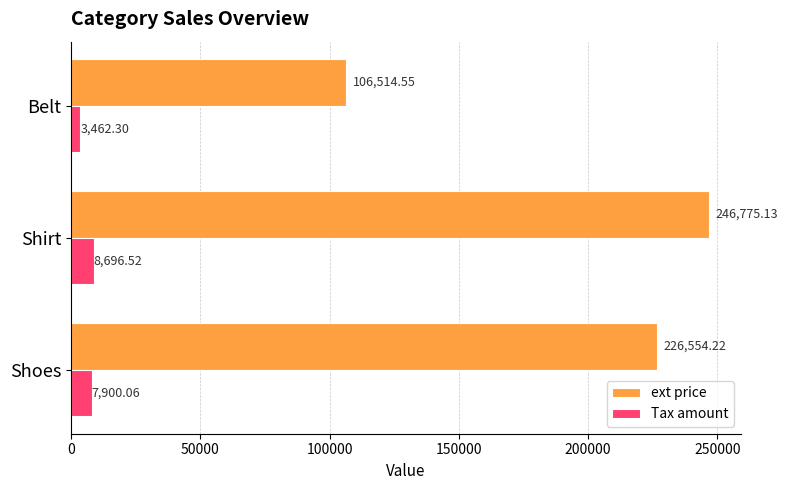

What is the spread (max minus min) of values at Shoes?

218654.2